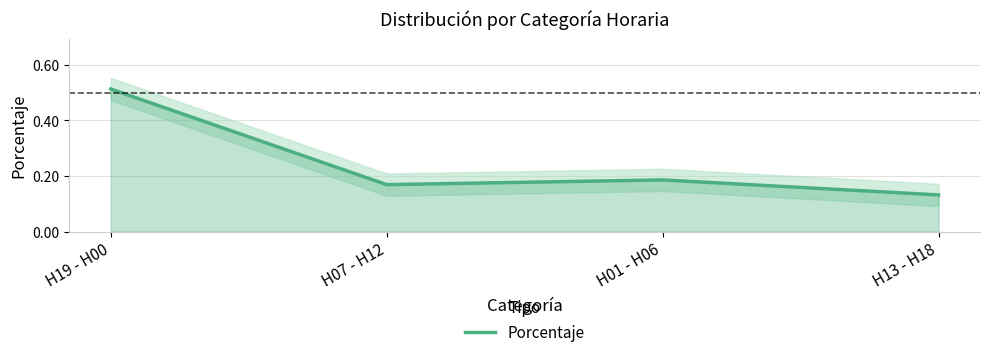

What is the sum of the values at H13 - H18 and H07 - H12?

0.3